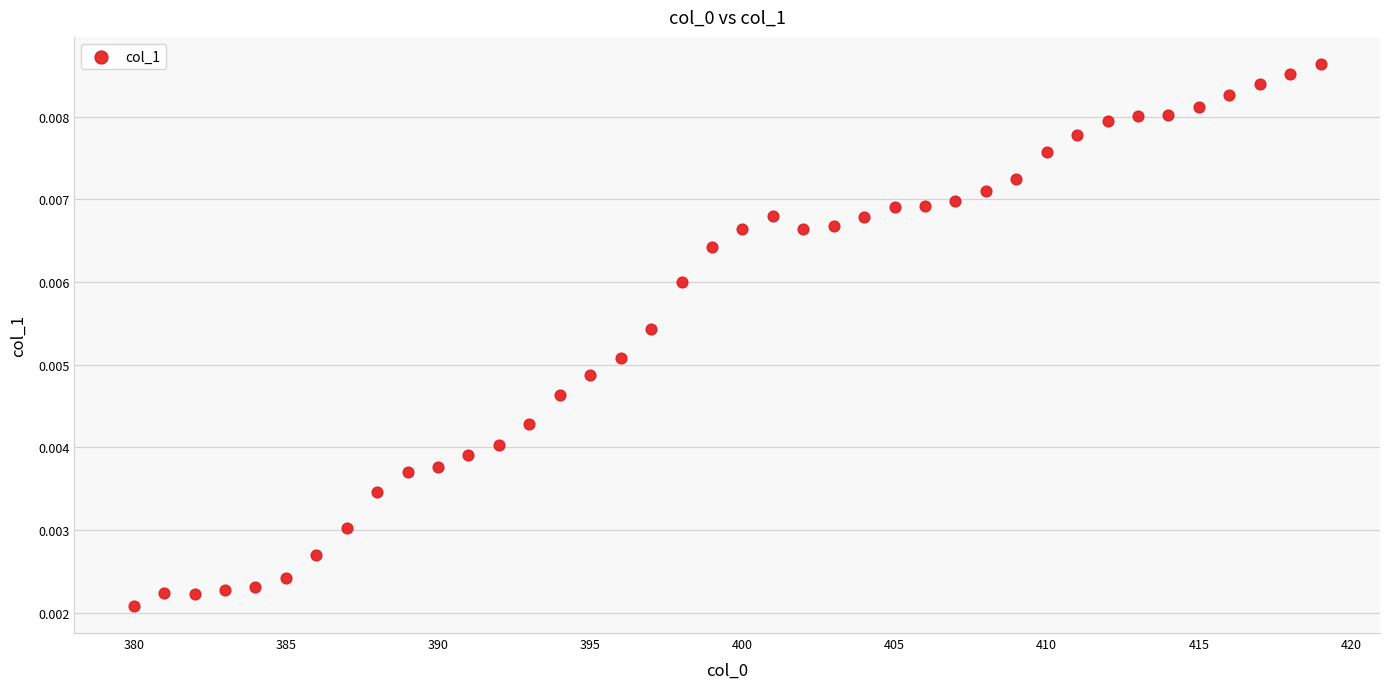

What is the range of X values (max minus min)?

39.0